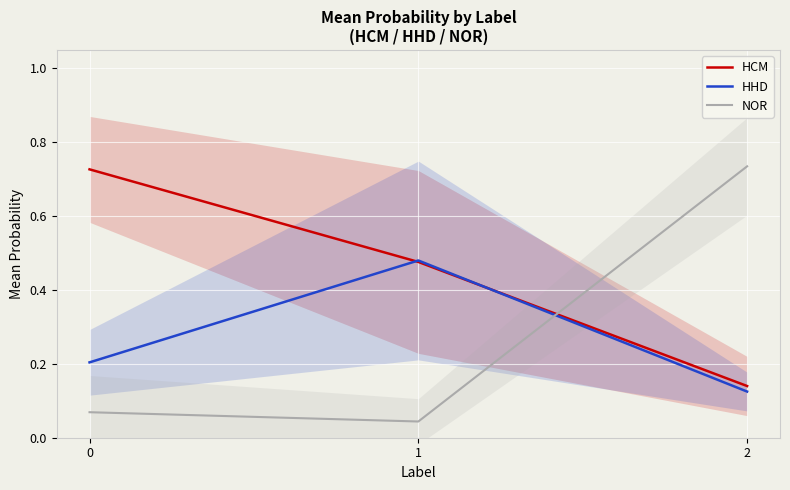

Does the chart display data point markers on the line(s)?

No